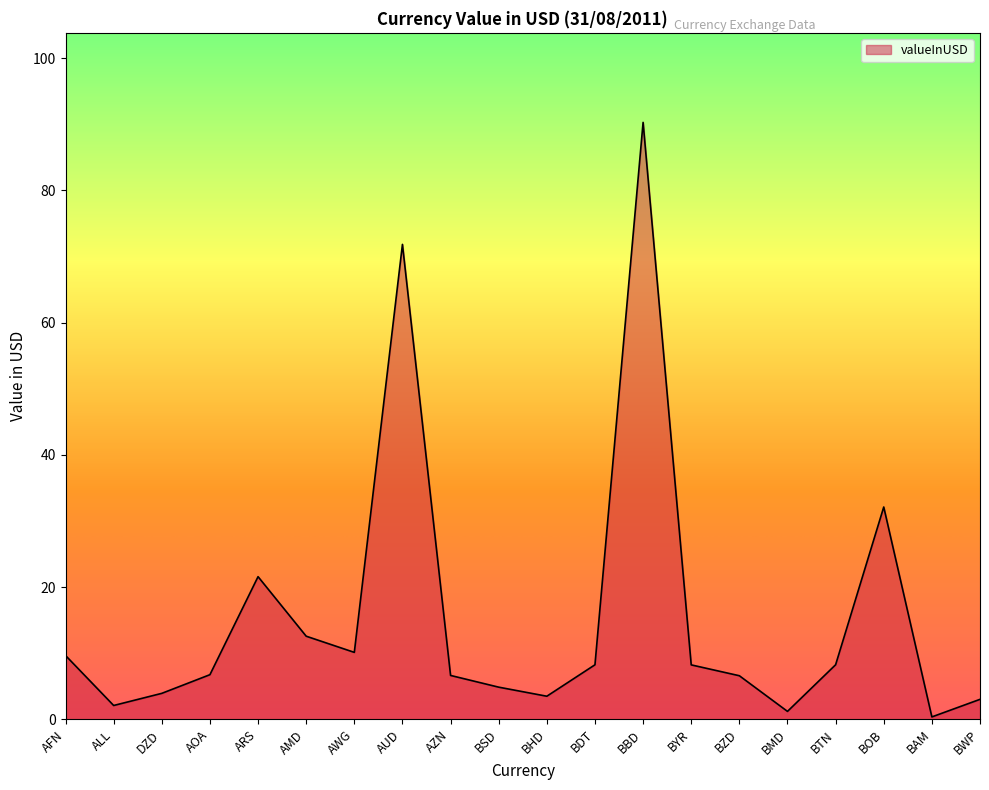

What position from the left is BMD?

16